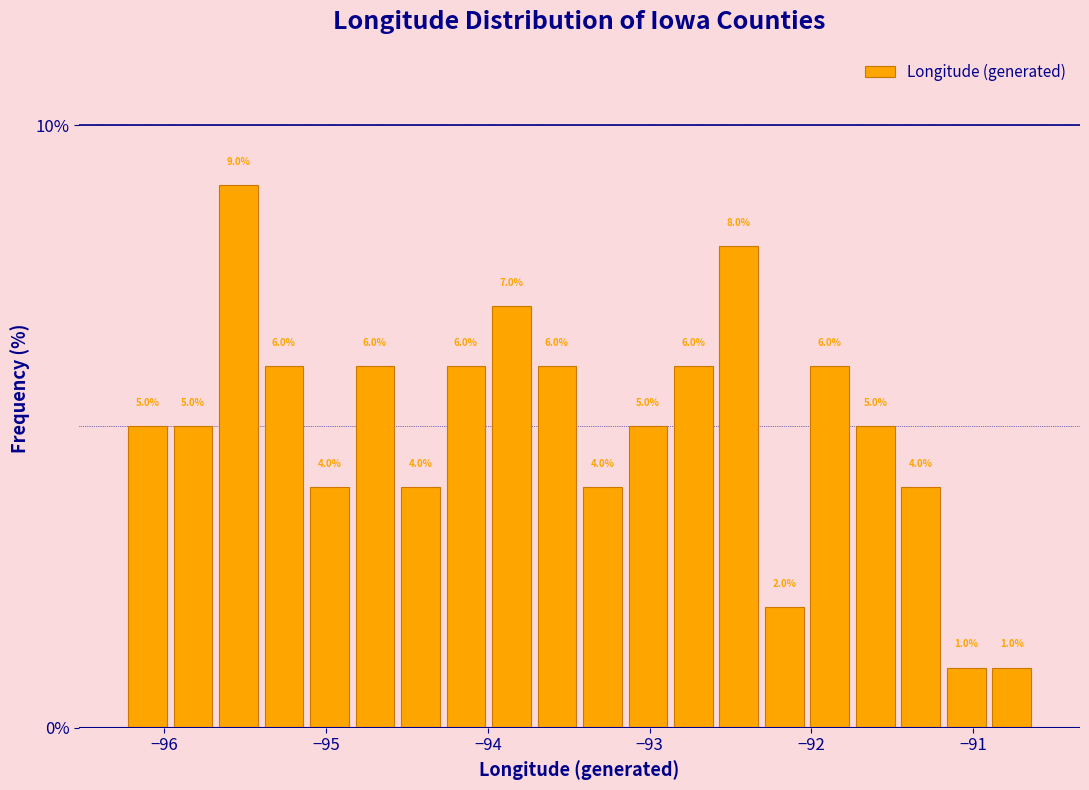

Read against the x-axis, roughly where is the centre of the tallest bar?

-95.5